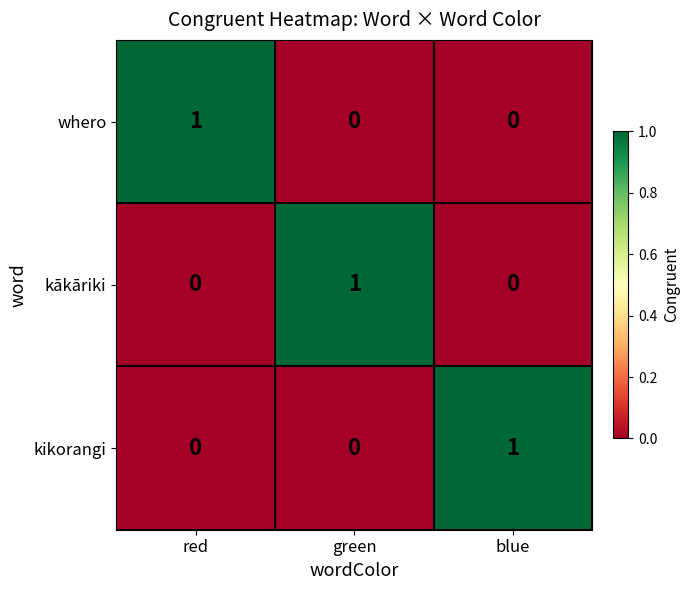

At how many categories does at least one series exceed 0?

3